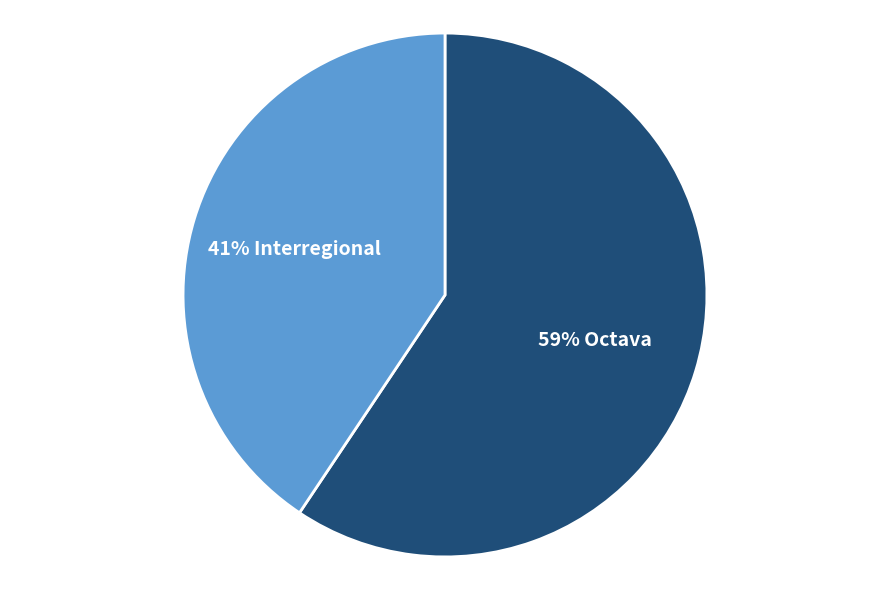

Is there any slice that represents more than half of the pie?

Yes